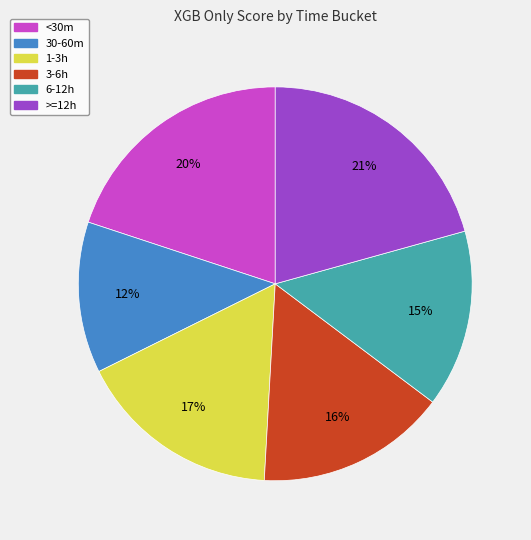

Is there a majority slice in this chart?

No